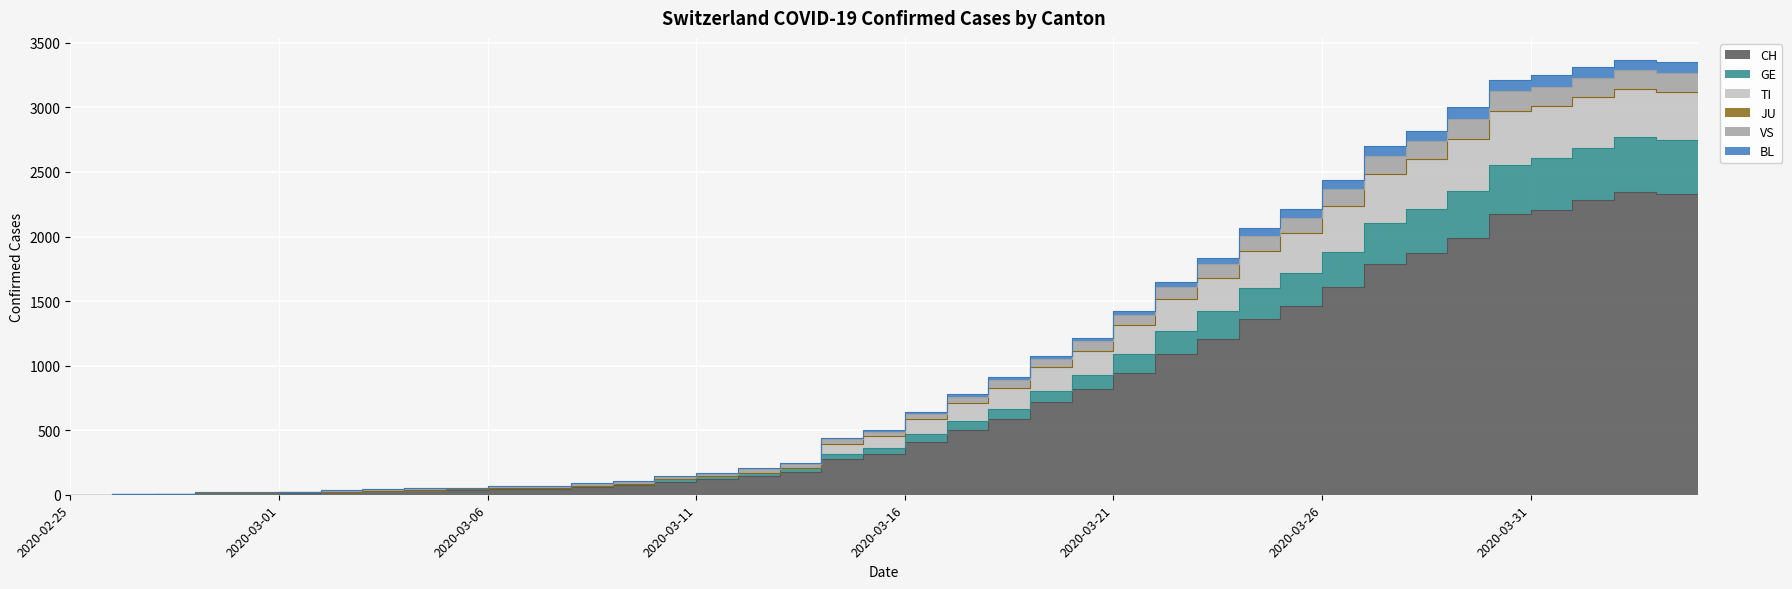

What is the greatest value displayed?

3370